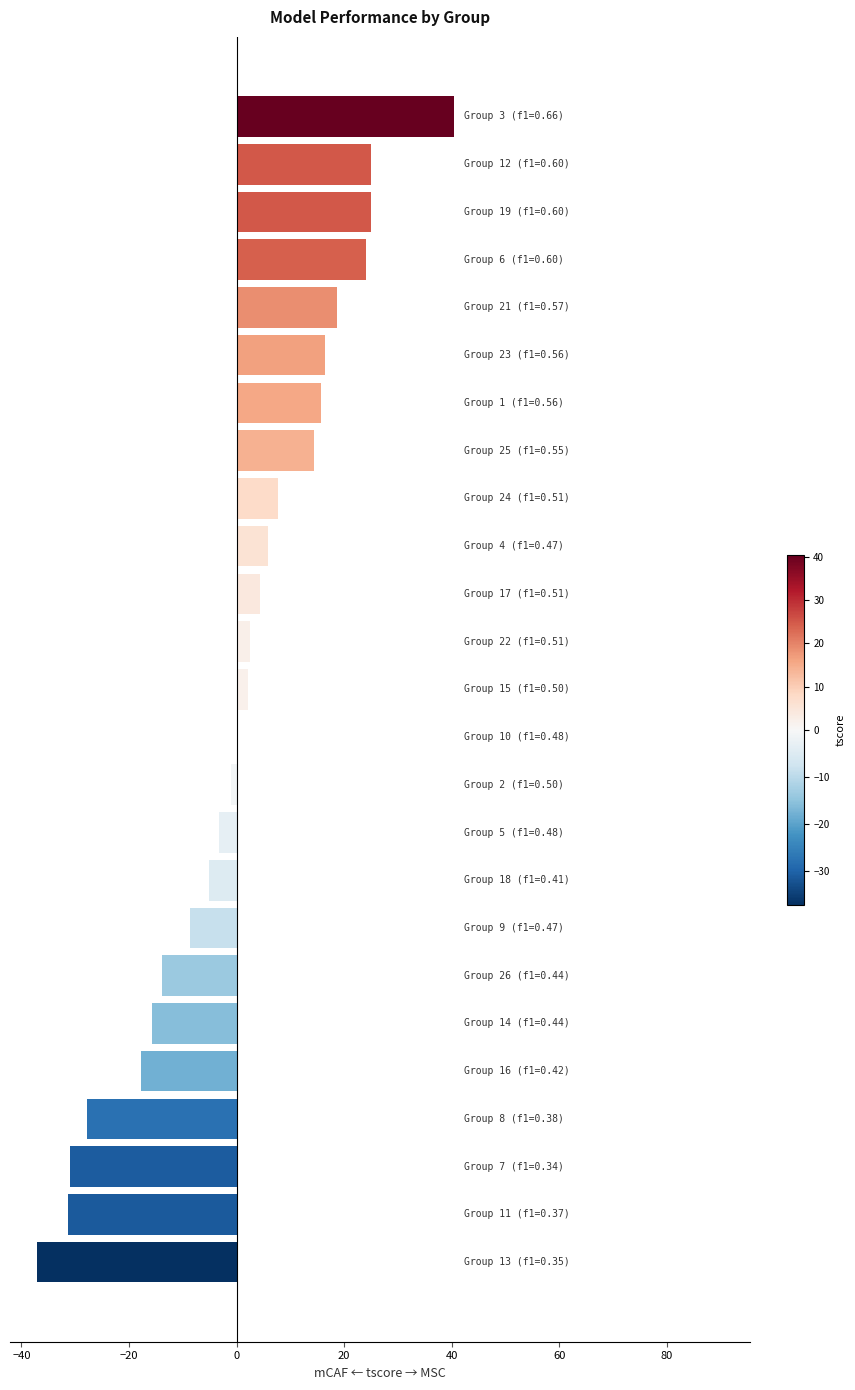

What is the sum of all values?

9.6